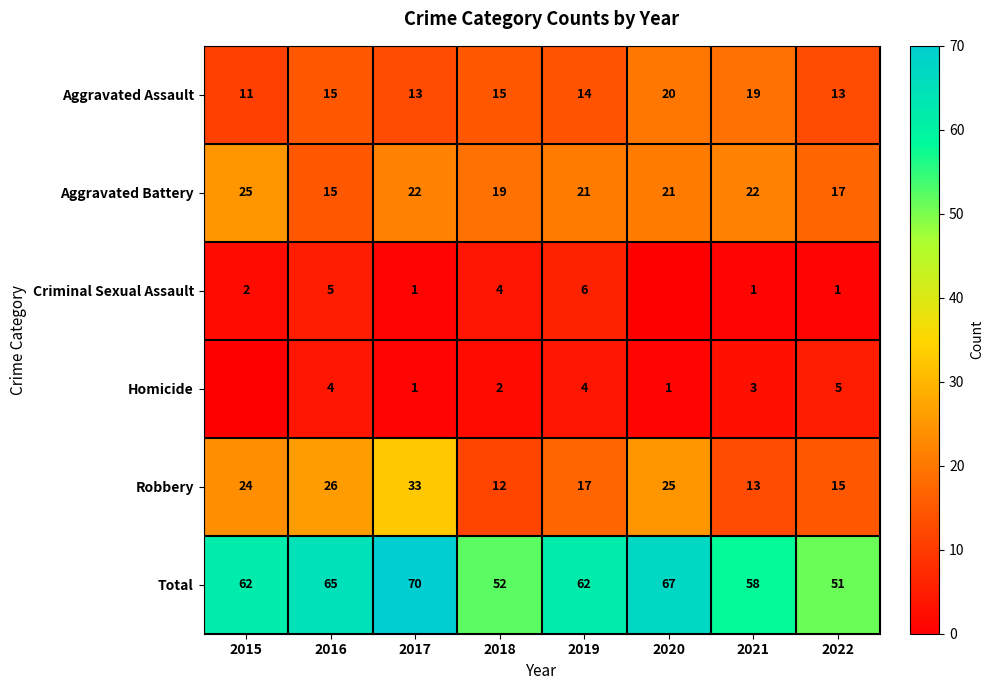

Count the Aggravated Battery values in the range 19 to 22.

5